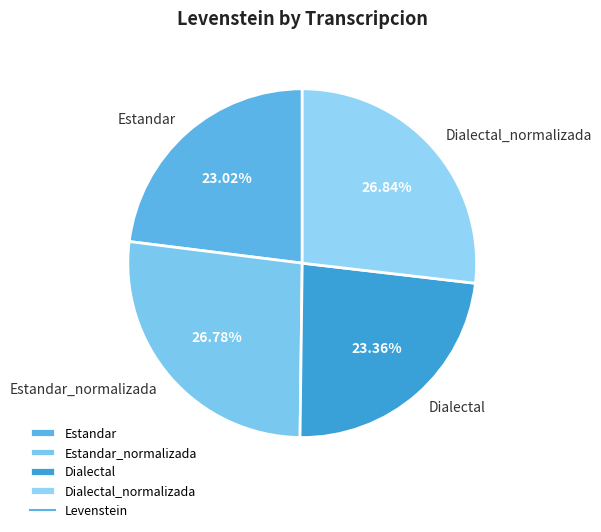

Does Dialectal represent more than half of the total?

No